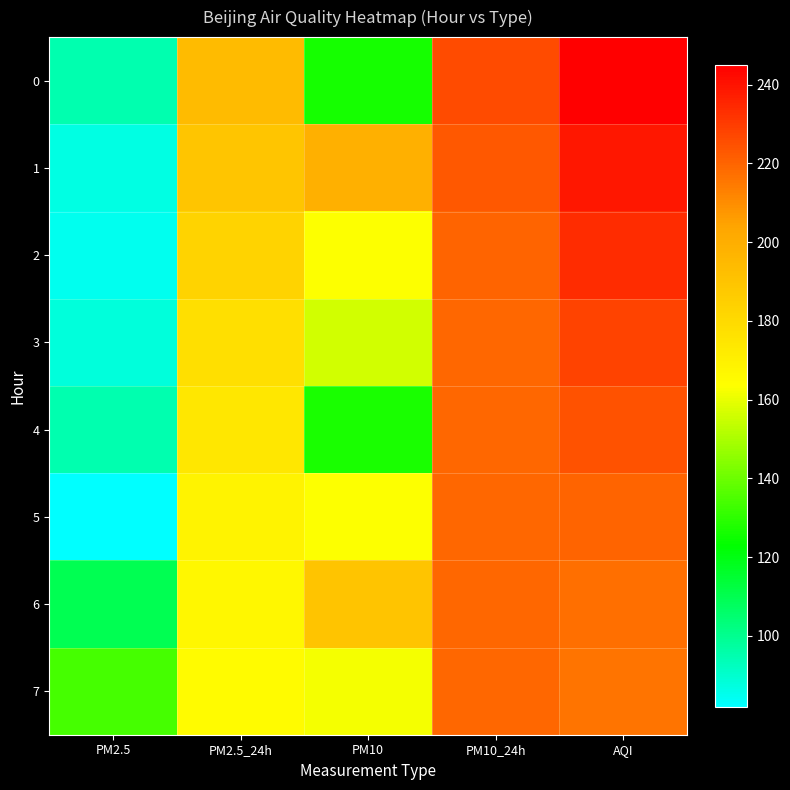

What is the total value across all series at AQI?

1823